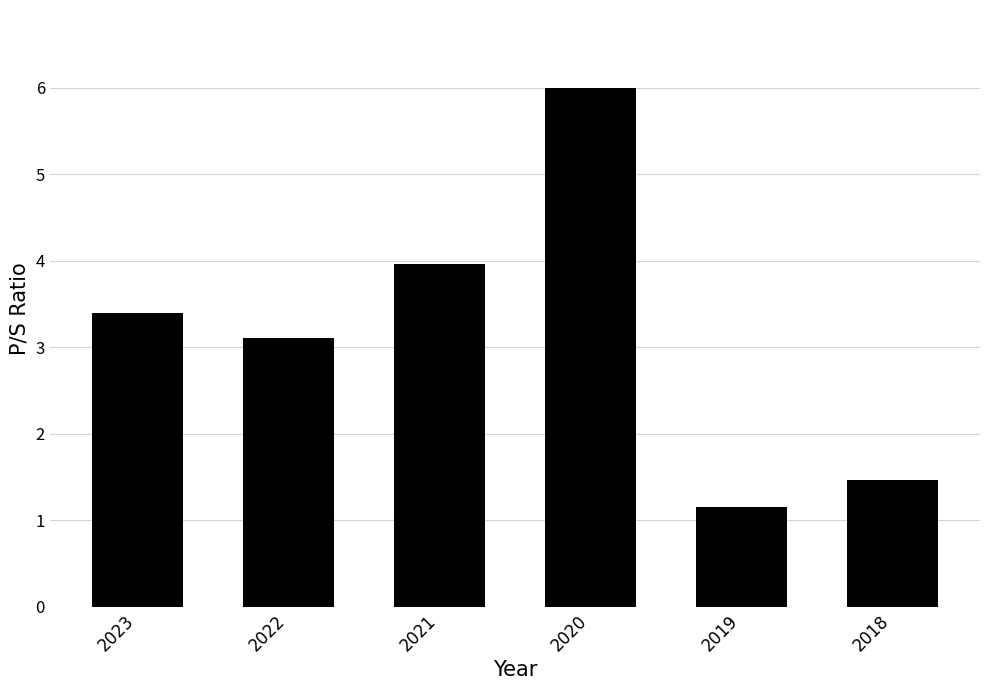

Rank the categories by value from highest to lowest.

2020, 2021, 2023, 2022, 2018, 2019